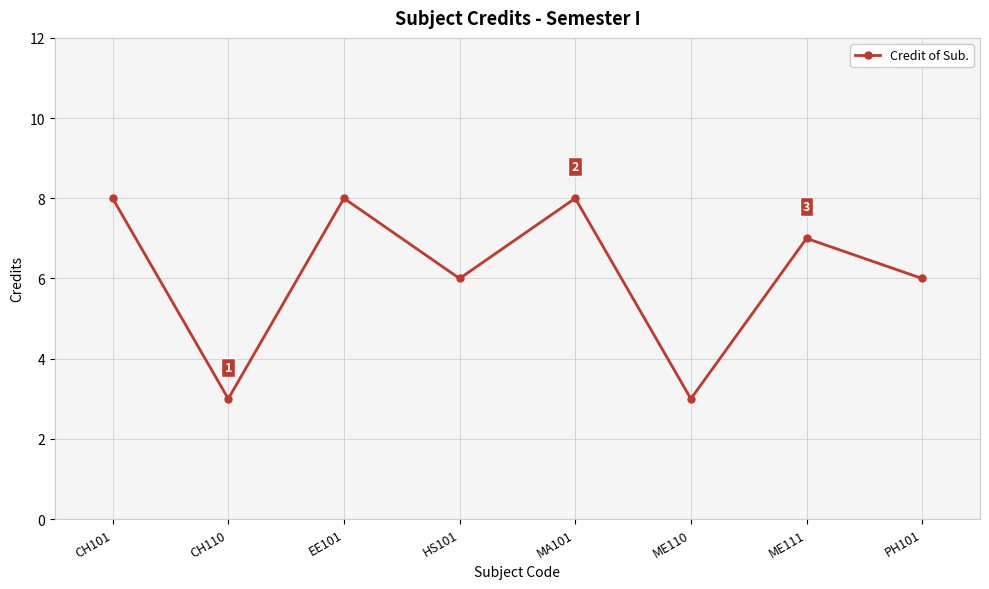

How many points are higher than both their immediate neighbors (excluding endpoints)?

3